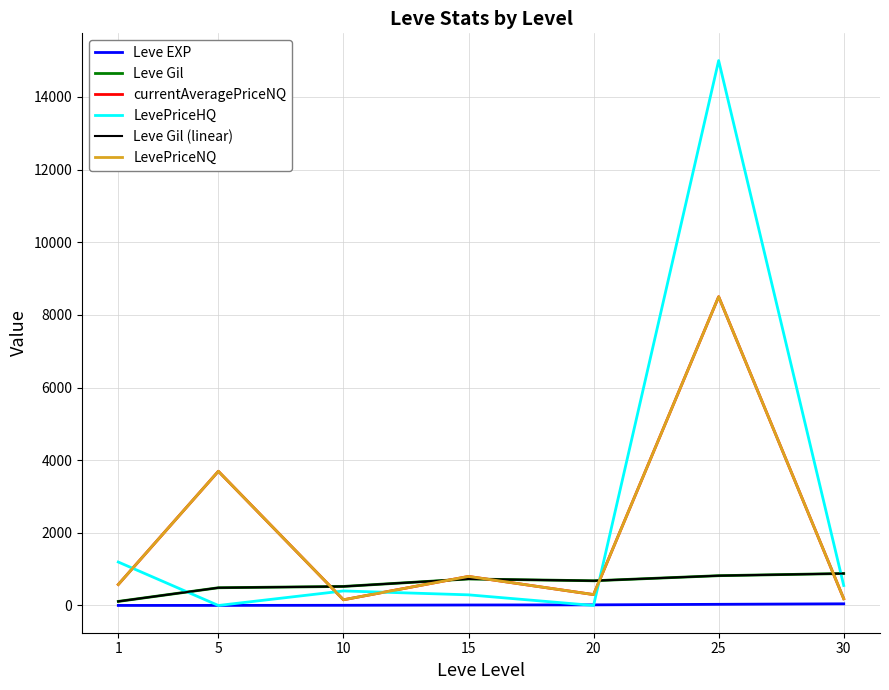

Is the value of currentAveragePriceNQ at 25 greater than the value of Leve EXP at 1?

Yes